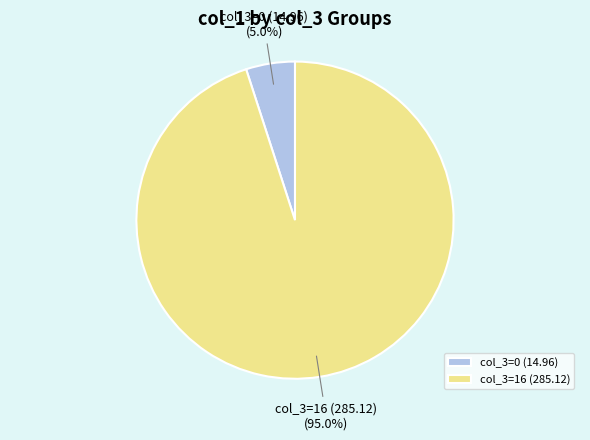

Is there any slice that represents more than half of the pie?

Yes